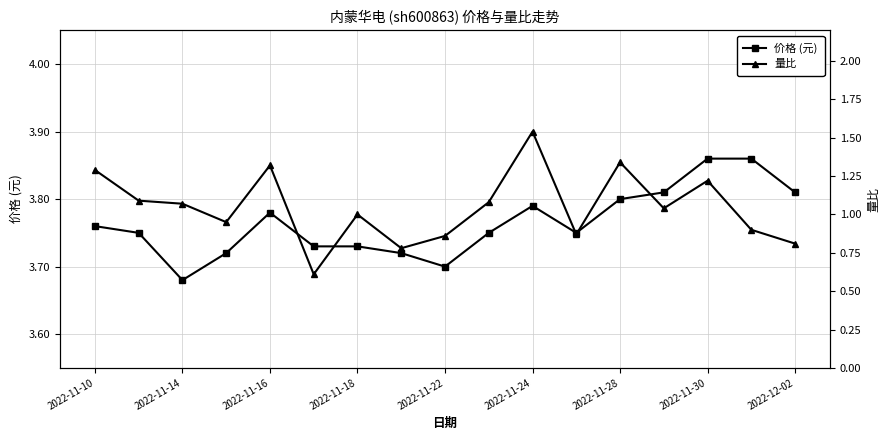

Reading left to right, extract all data points from this chart.

价格 (元): 3.8	3.8	3.7	3.7	3.8	3.7	3.7	3.7	3.7	3.8	3.8	3.8	3.8	3.8	3.9	3.9	3.8
量比: 1.3	1.1	1.1	0.9	1.3	0.6	1.0	0.8	0.9	1.1	1.5	0.9	1.3	1.0	1.2	0.9	0.8